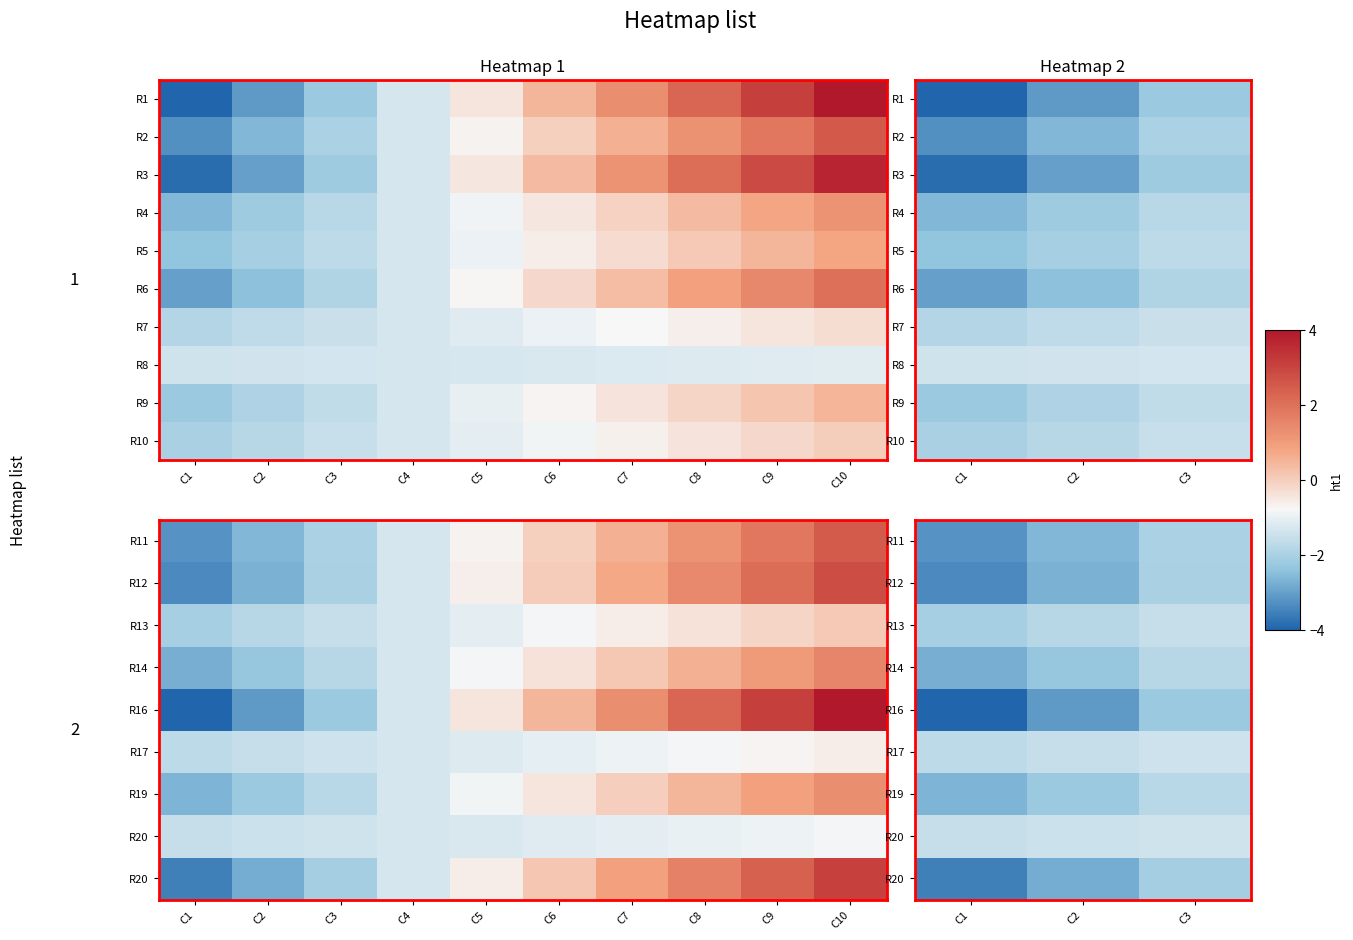

What is the spread (max minus min) of values at C2?

1.6